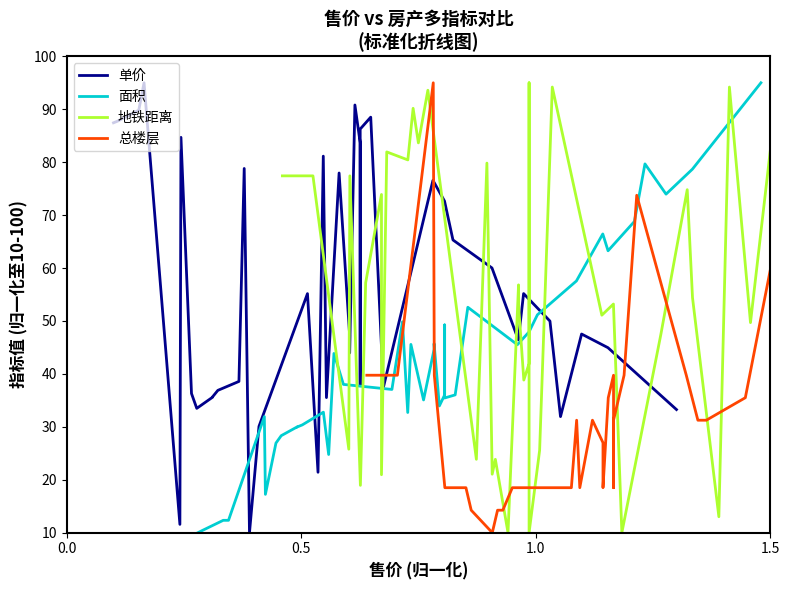

What is the sum of all 总楼层 values?

1343.5